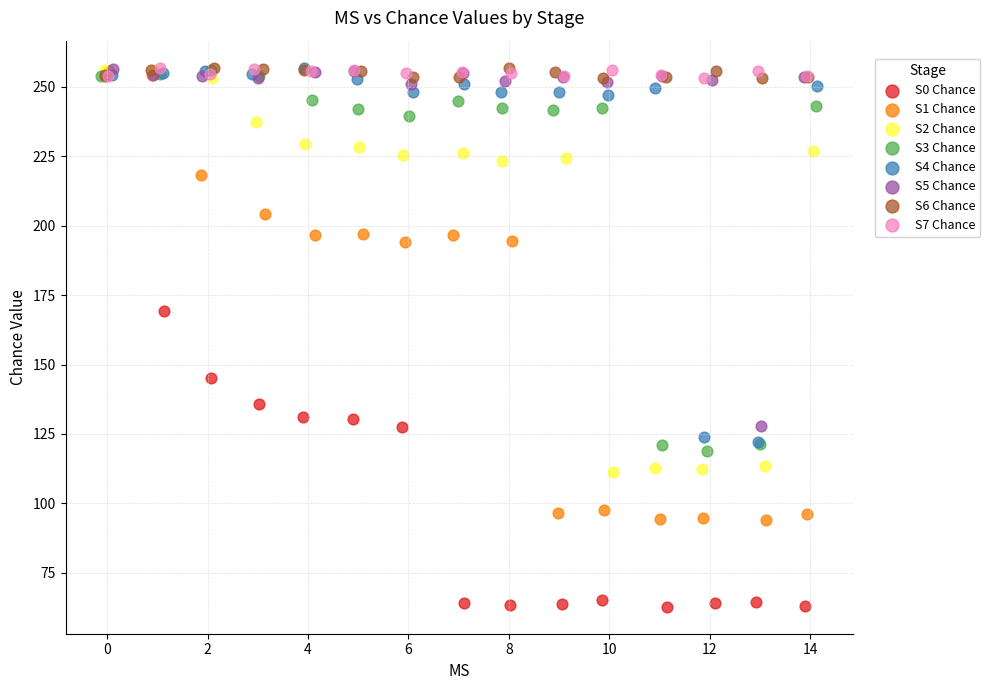

Which series has the largest Y range (max minus min)?

S0 Chance